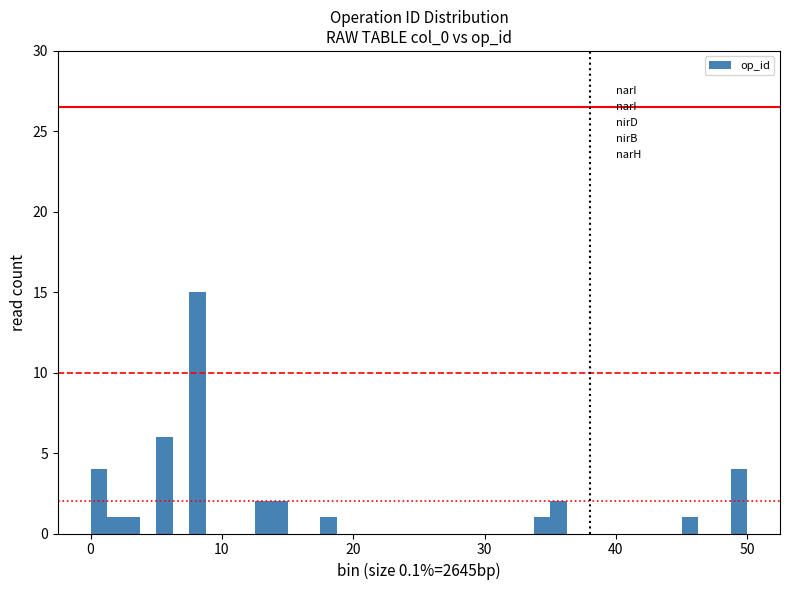

Read against the x-axis, roughly where is the centre of the tallest bar?

8